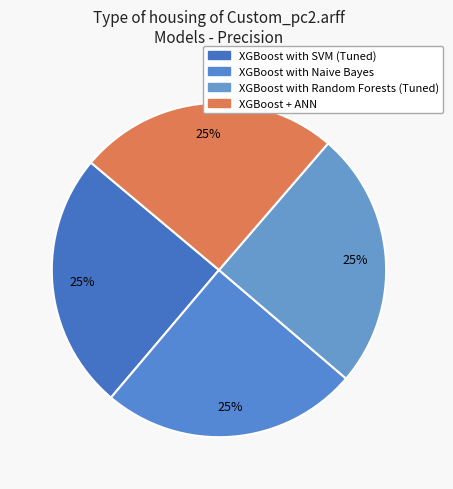

Does XGBoost + ANN account for over 50% of the chart?

No